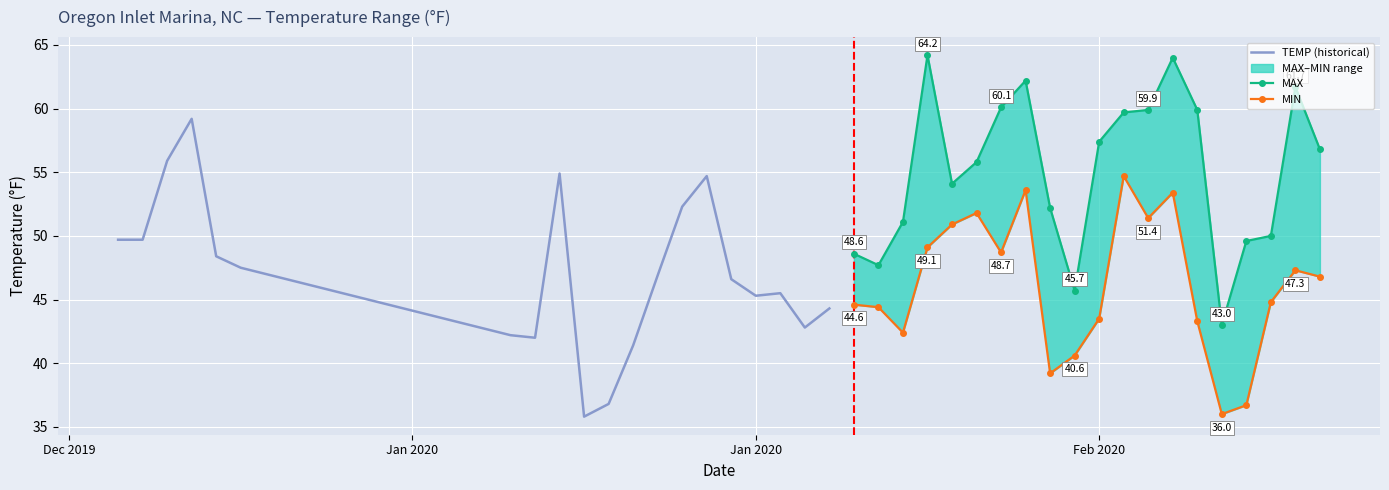

Which series has the largest total across all categories?

MAX